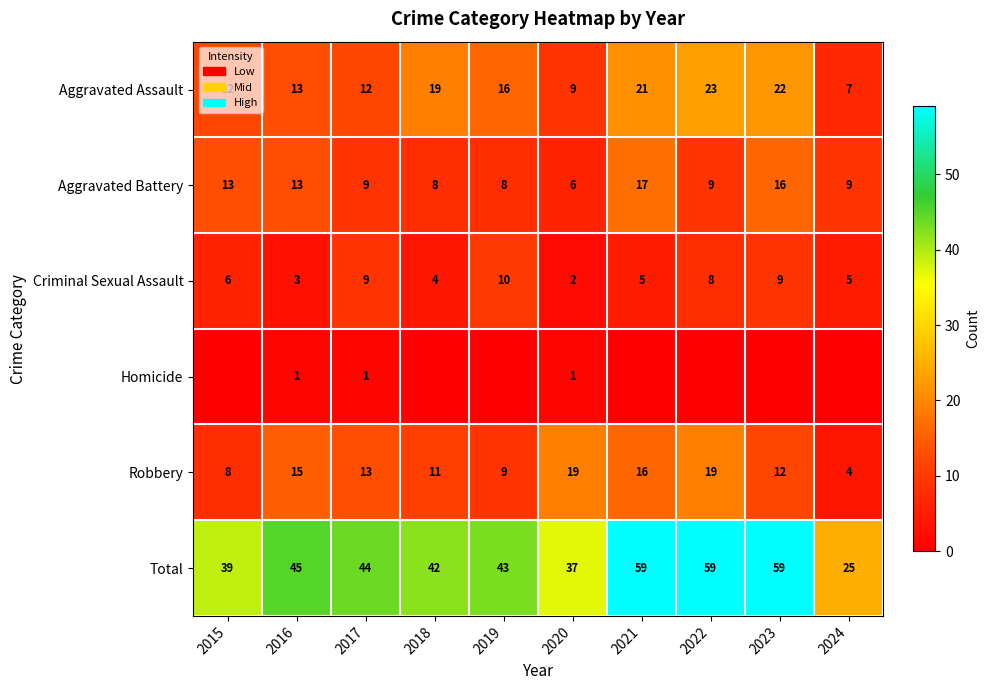

What is the average value of the Robbery series?

13